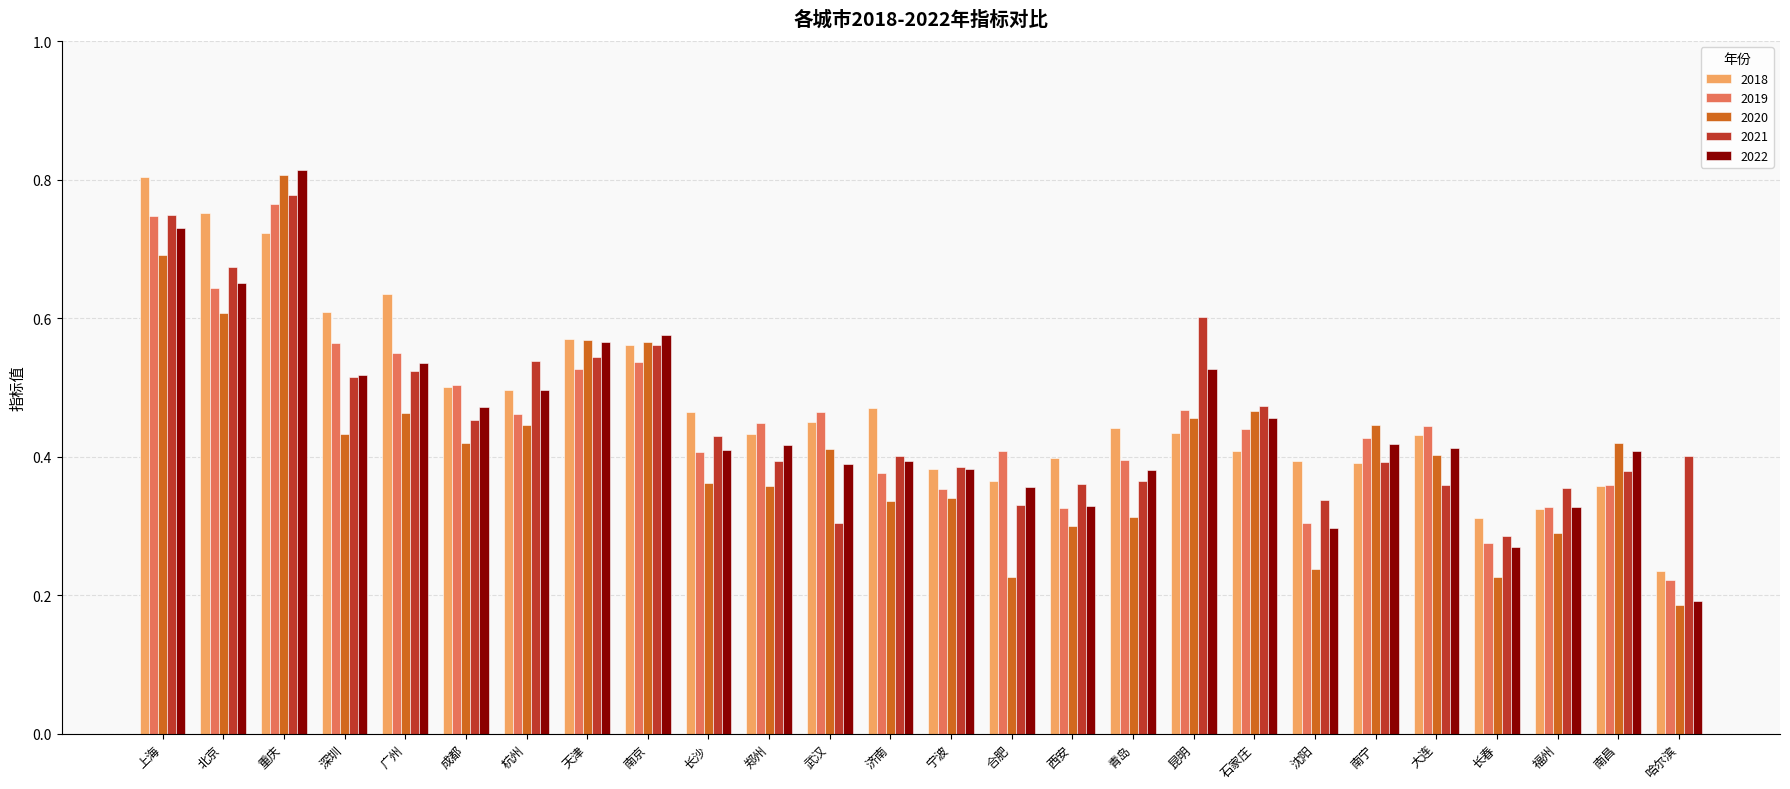

What are all the series names shown in the legend?

2018, 2019, 2020, 2021, 2022